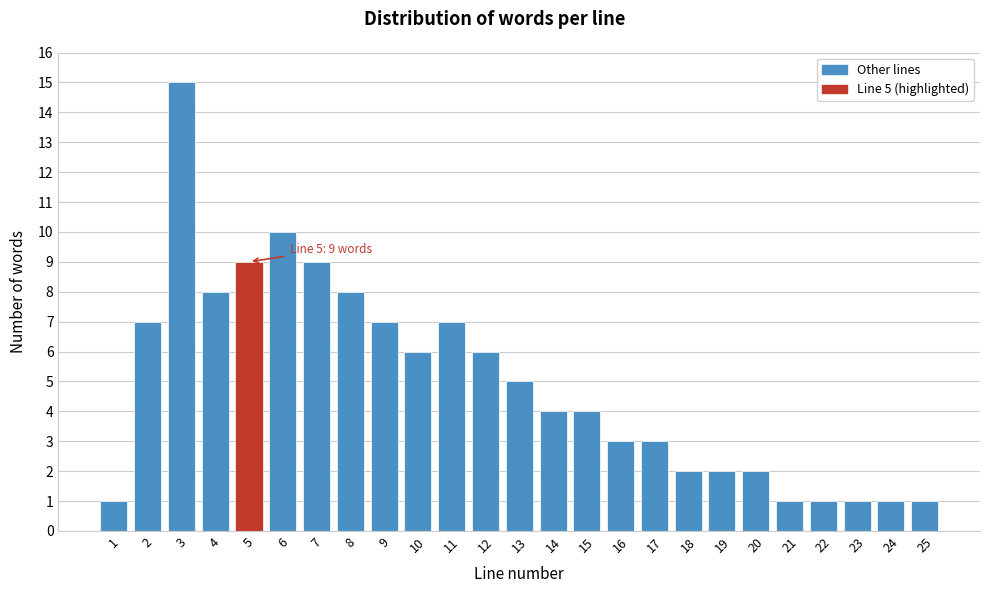

Reading left to right, extract all data points from this chart.

1=1	2=7	3=15	4=8	5=9	6=10	7=9	8=8	9=7	10=6	11=7	12=6	13=5	14=4	15=4	16=3	17=3	18=2	19=2	20=2	21=1	22=1	23=1	24=1	25=1